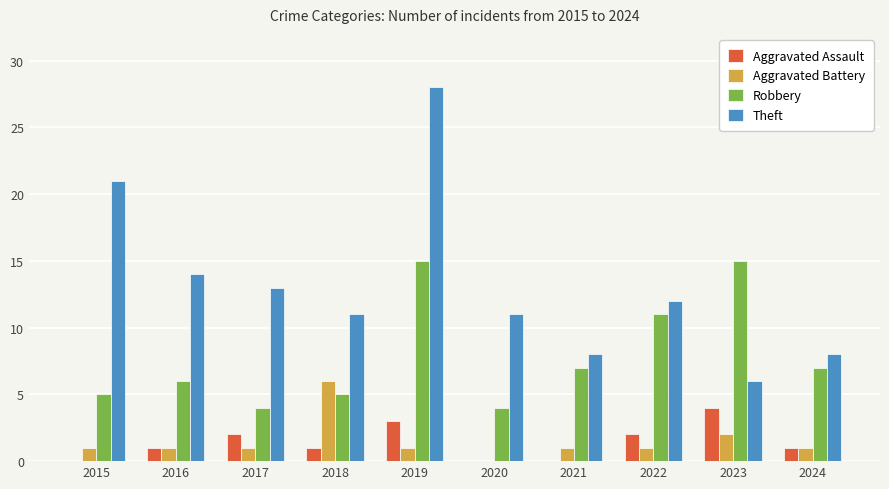

Does the chart contain stacked bars?

No